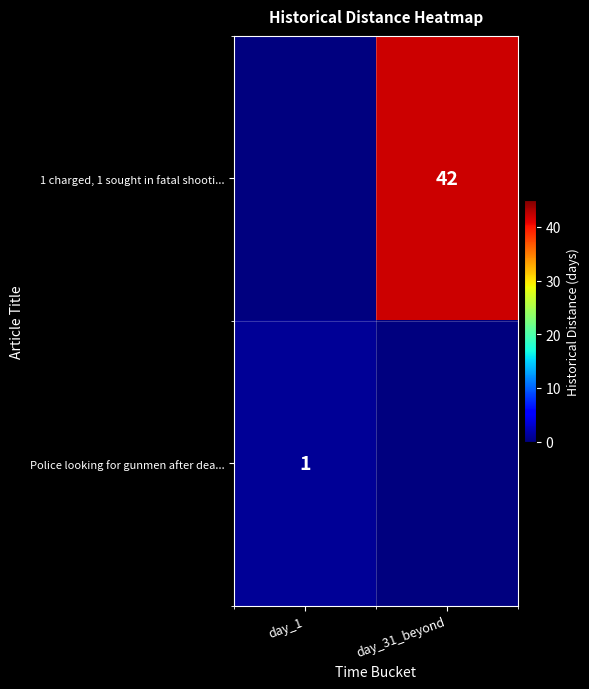

At how many categories does at least one series exceed 17?

1